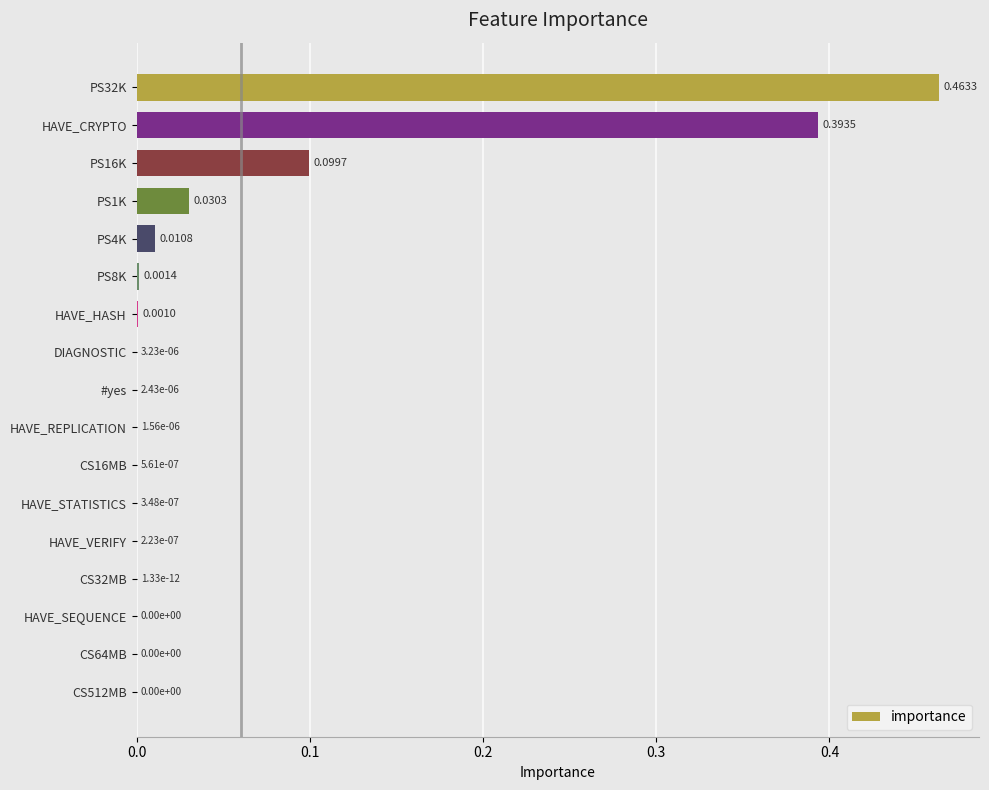

Between CS16MB and PS8K, which is larger?

PS8K